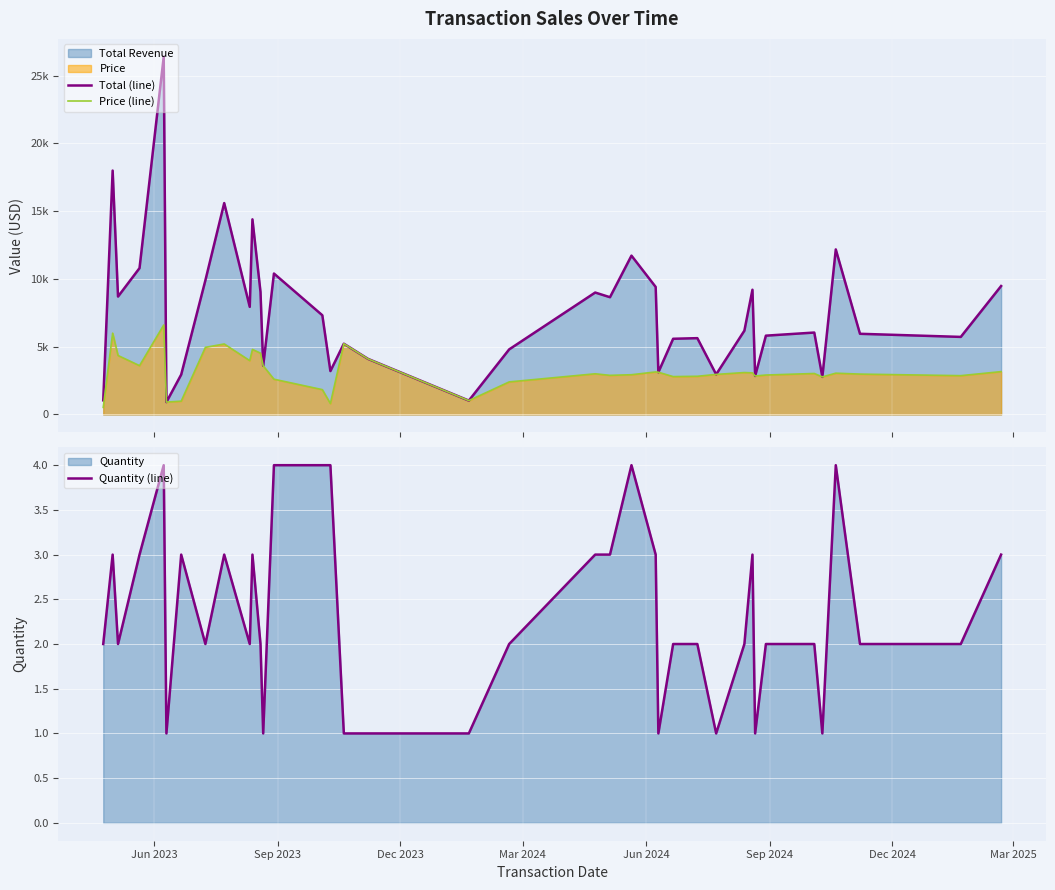

Reading right to left, extract all data points from this chart.

Total (line): 9477	5722	5952	12180	2769	6044	5814	2838	9204	6182	2953	5630	5584	3114	9411	11720	8652	8997	4800	1020	4100	5220	3200	7320	10400	3590	9040	14400	7940	15600	9900	2940	910	26400	10800	8700	18000	1040
Price (line): 3159	2861	2976	3045	2769	3022	2907	2838	3068	3091	2953	2815	2792	3114	3137	2930	2884	2999	2400	1020	4100	5220	800	1830	2600	3590	4520	4800	3970	5200	4950	980	910	6600	3600	4350	6000	520
Quantity (line): 3	2	2	4	1	2	2	1	3	2	1	2	2	1	3	4	3	3	2	1	1	1	4	4	4	1	2	3	2	3	2	3	1	4	3	2	3	2